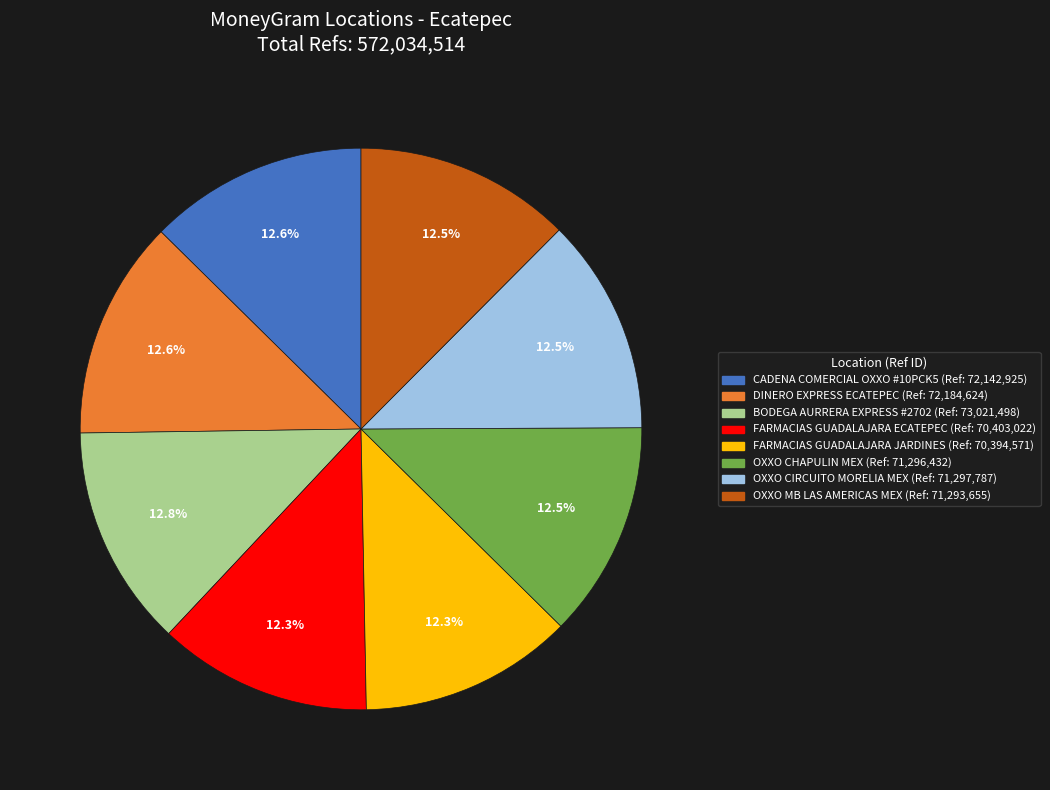

What percentage is NOT represented by CADENA COMERCIAL OXXO #10PCK5?

87.4%